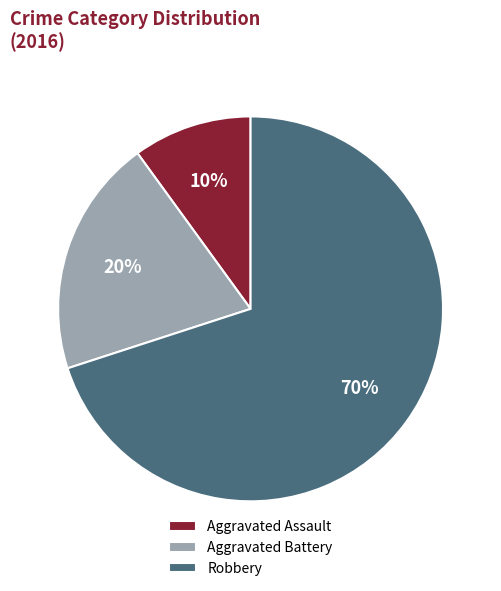

What is the smallest slice in the pie chart?

Aggravated Assault